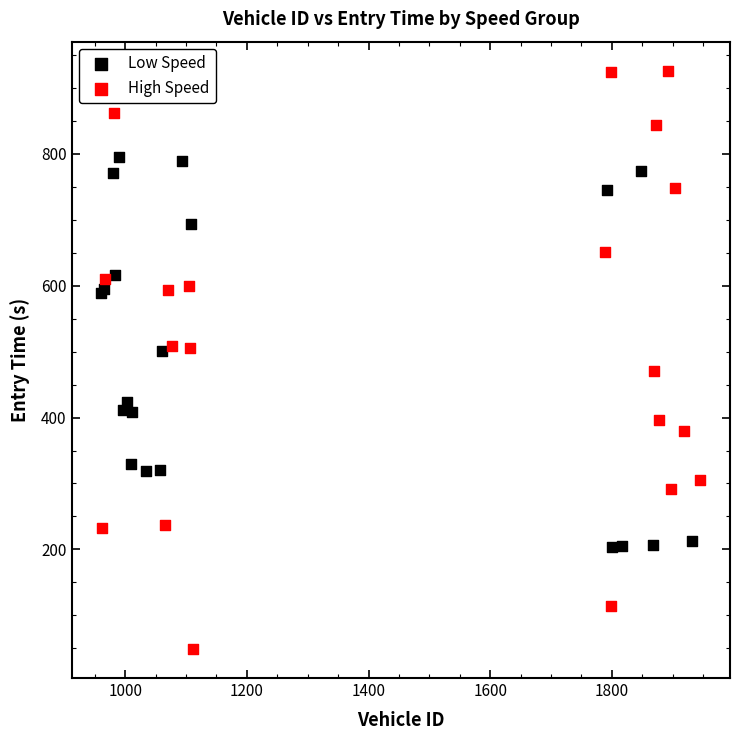

Which series reaches the minimum Y coordinate?

High Speed